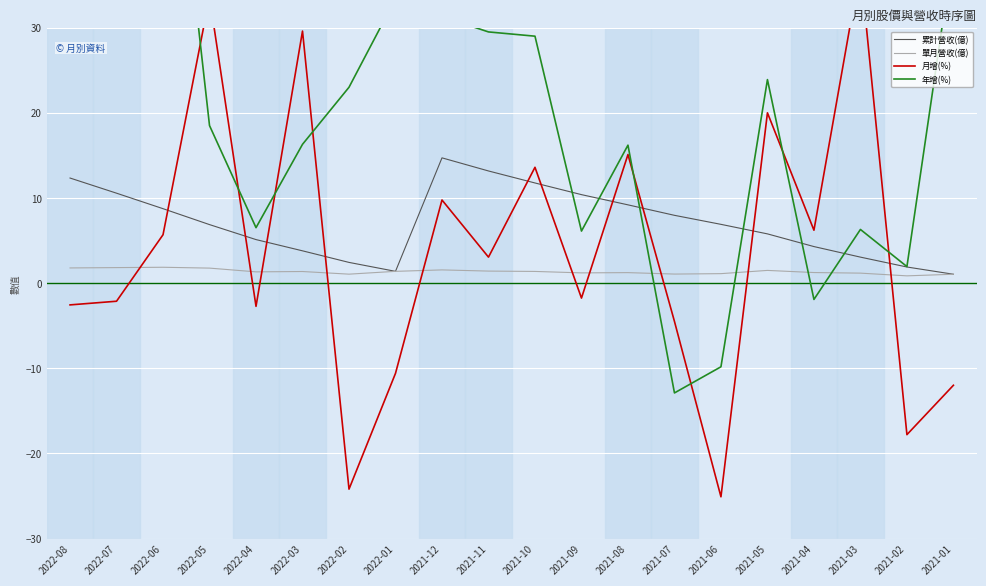

Is it true that 年增(%) equals 23.9 at 2021-05?

True